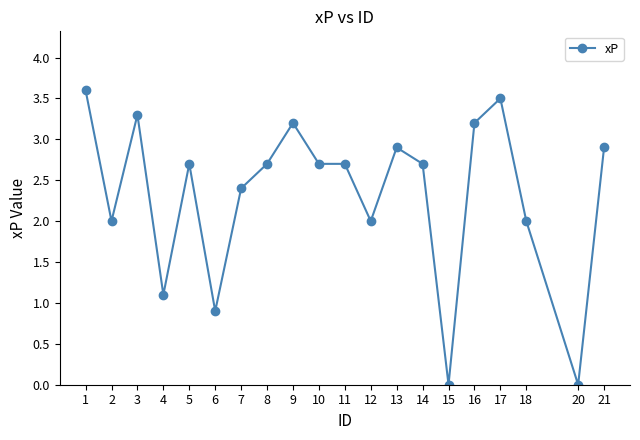

At which category does the data reach its first local peak?

3